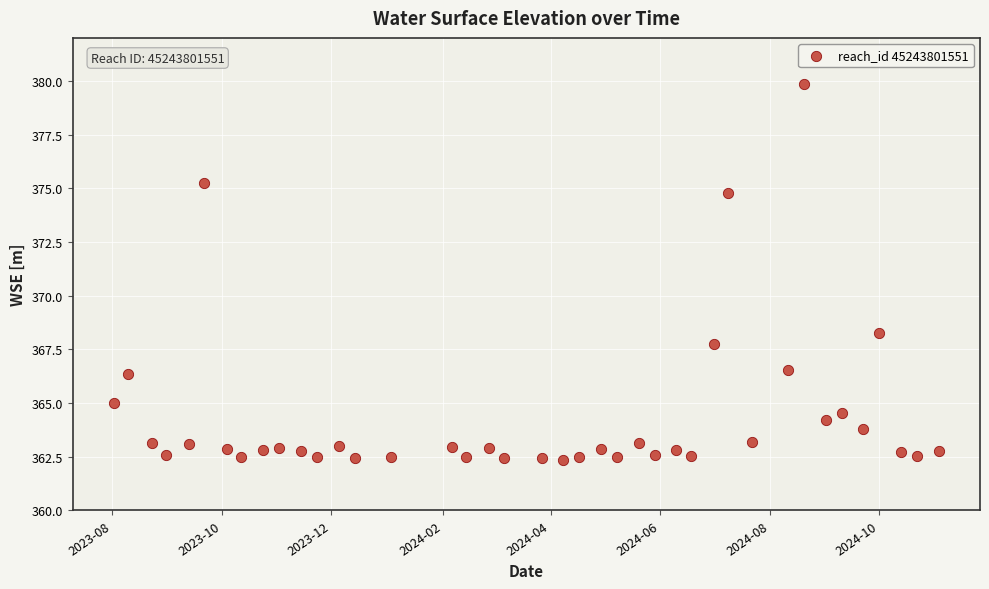

What is the range of Y values (max minus min)?

17.5